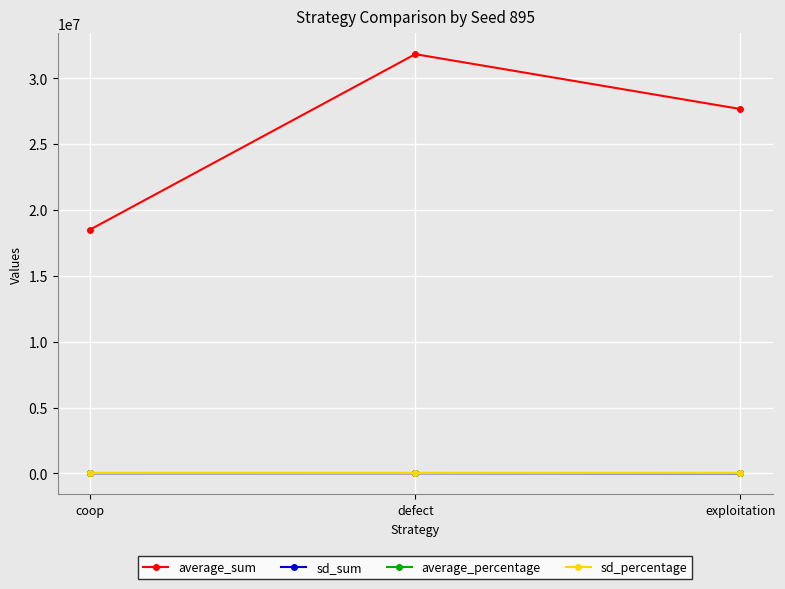

Count the number of data series in this chart.

4